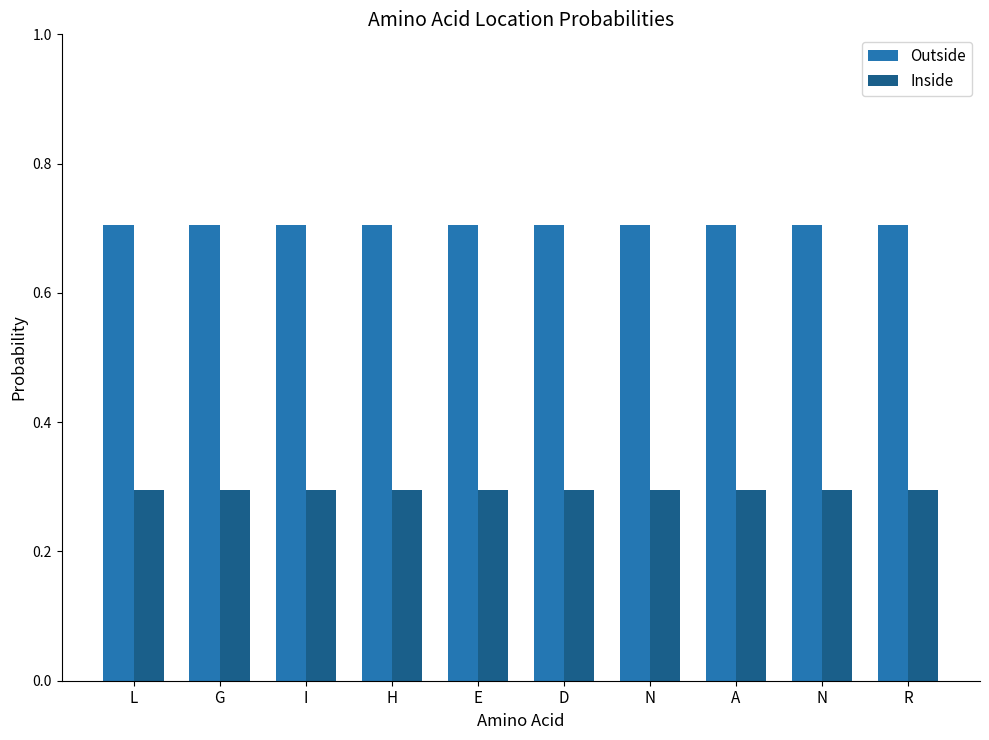

Which series has the largest total across all categories?

Outside